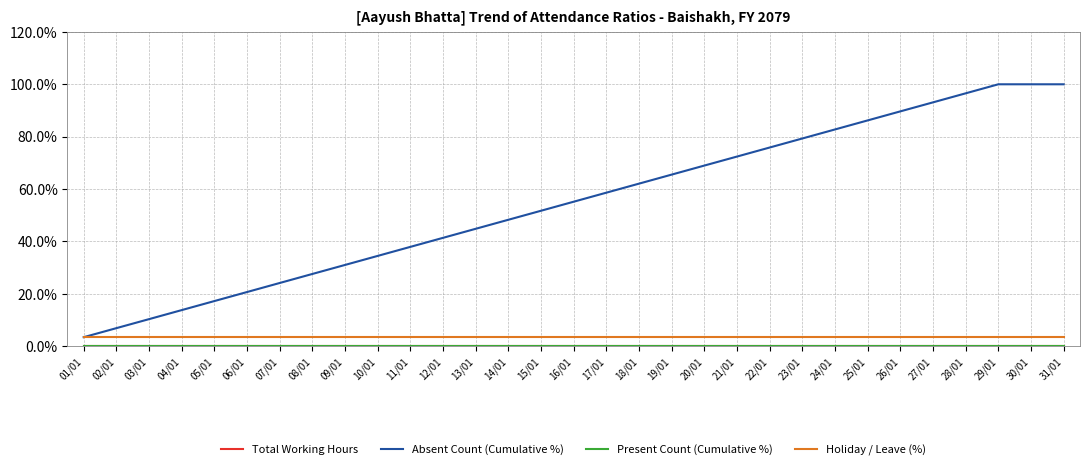

What is the label of the 2nd point from the left?

02/01